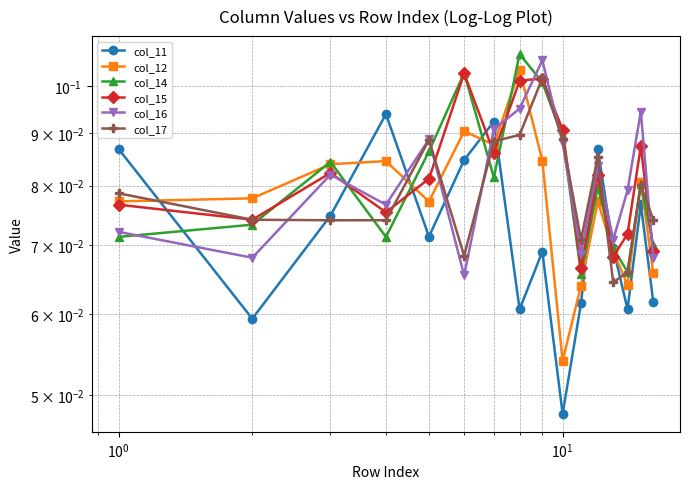

Count the col_11 values in the range 0 to 1.

16